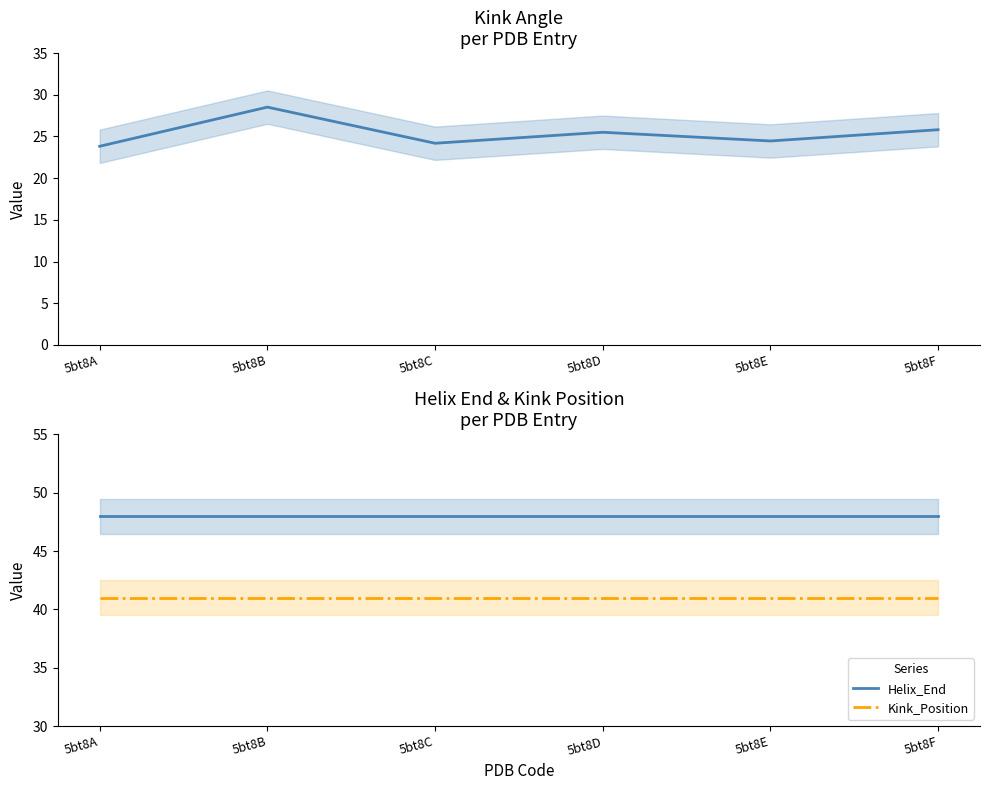

True or false: Helix_End has a value of 48.0 at 5bt8B.

True